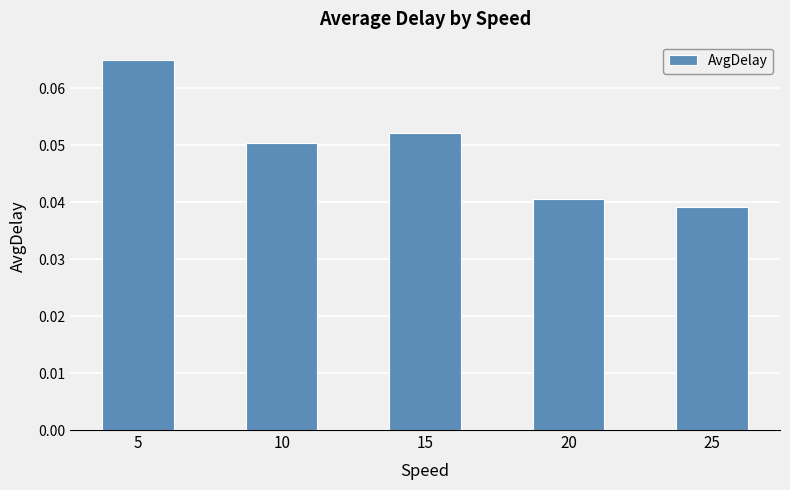

Does the chart contain any negative values?

No